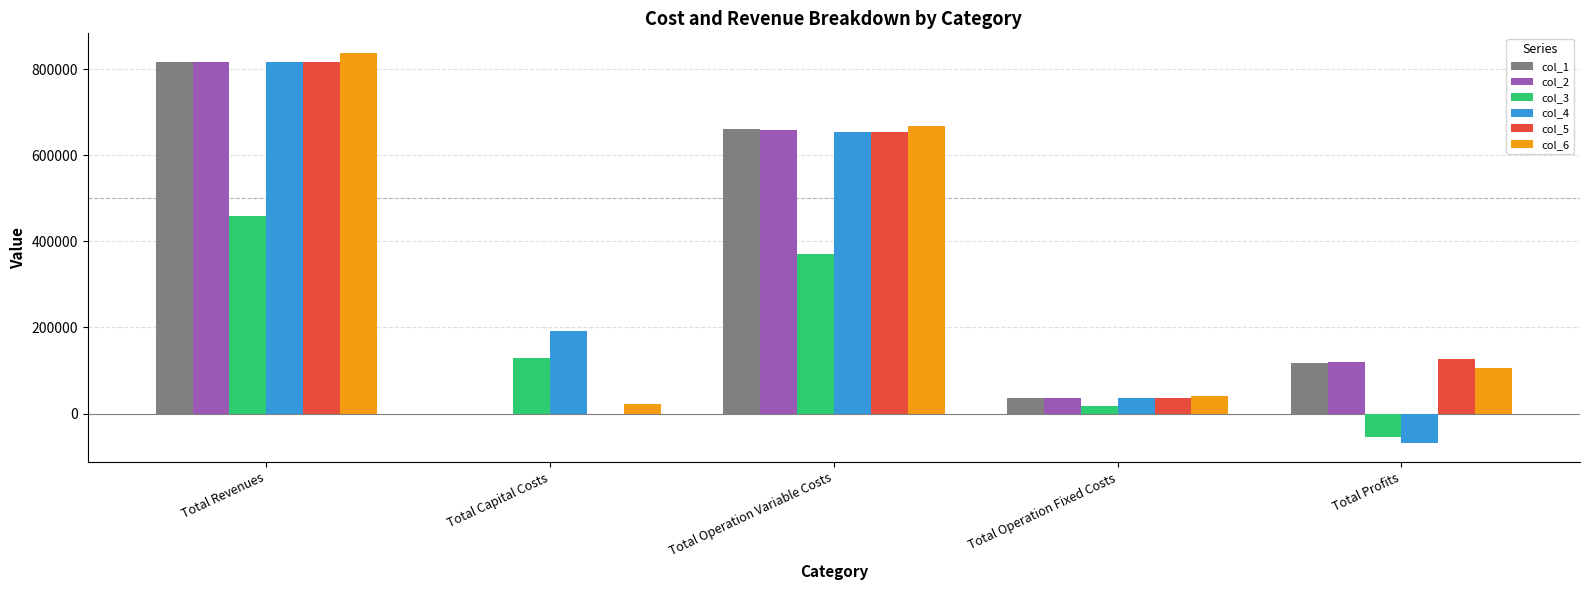

At which label does col_5 first exceed 126664?

Total Revenues